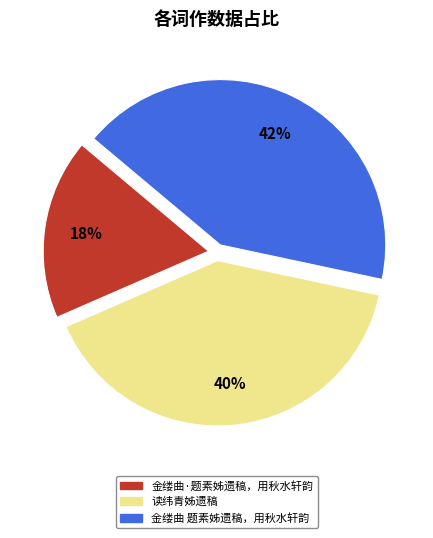

To the nearest percent, what portion does 读纬青姊遗稿 represent?

40%